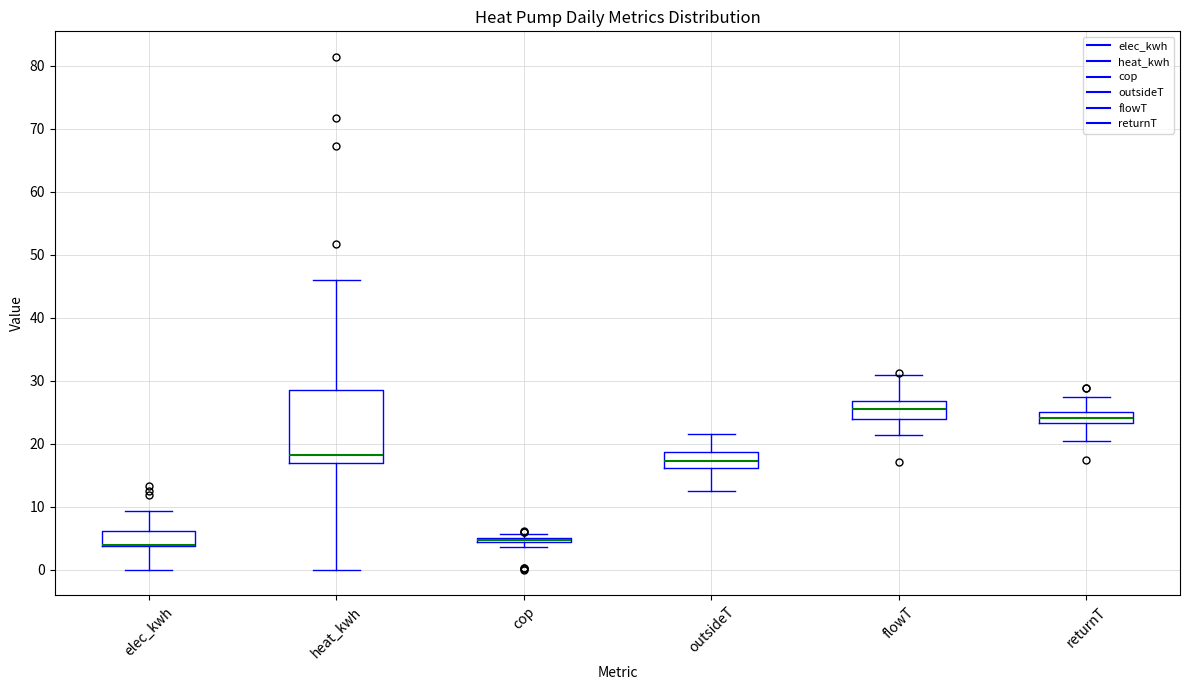

Where is the lower edge of the box for cop on the y-axis? The values are not printed on the chart, so give them approximately, as read against the axis.

4